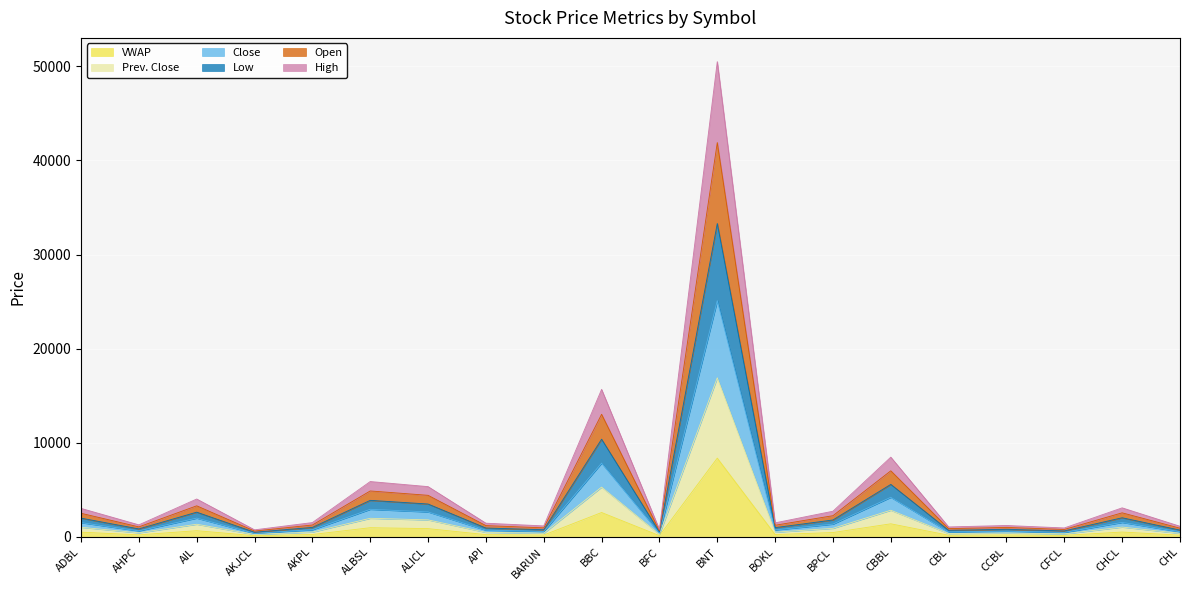

At which label does VWAP reach its peak?

BNT